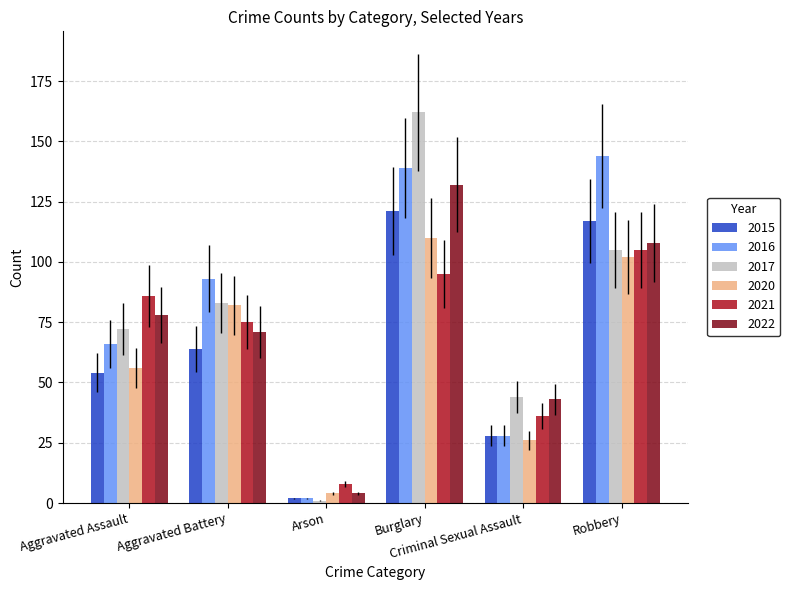

How many bars are there in each group?

6